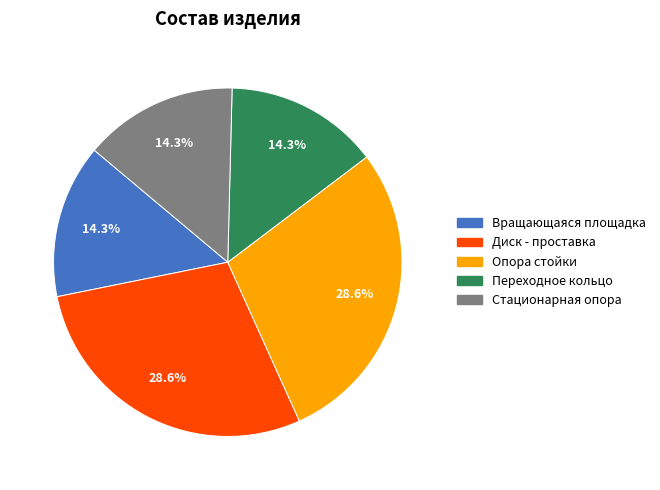

The Стационарная опора slice represents 14% of the pie. True or false?

True